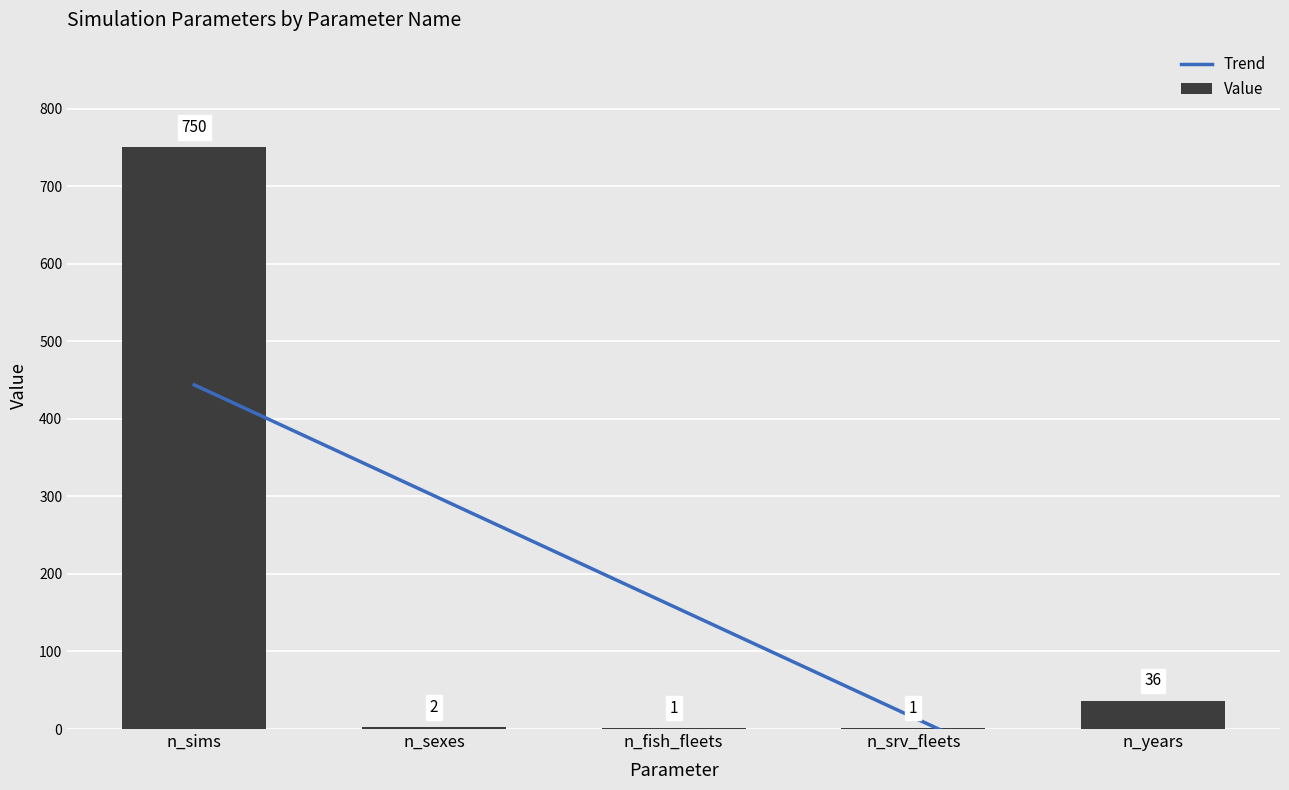

At which category does the chart reach its minimum across all series?

n_fish_fleets